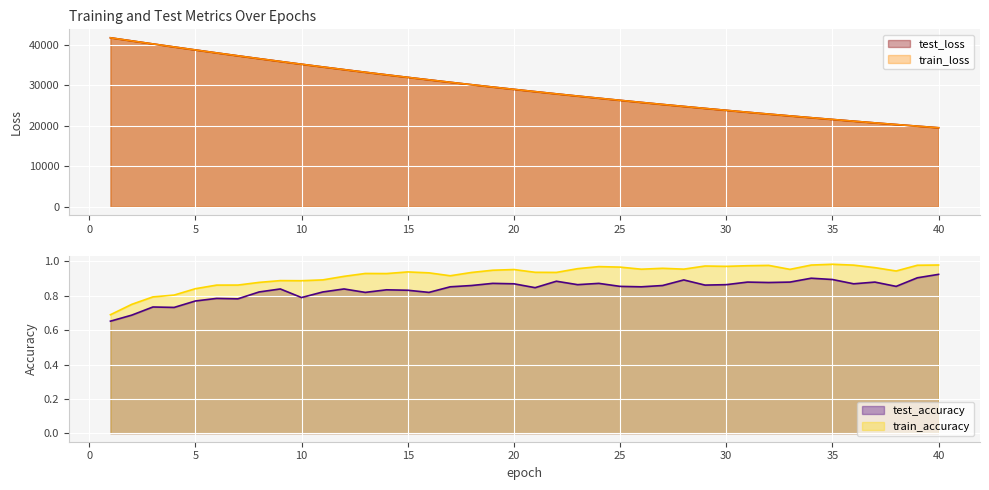

Which series has the widest spread of values?

test_loss